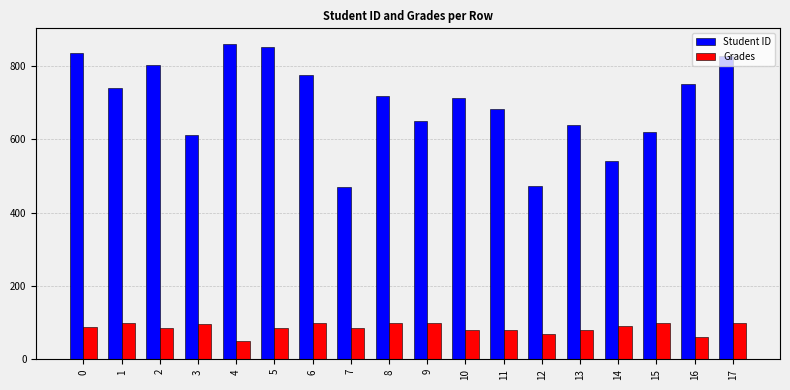

How many values in the Student ID series are below 719?

9